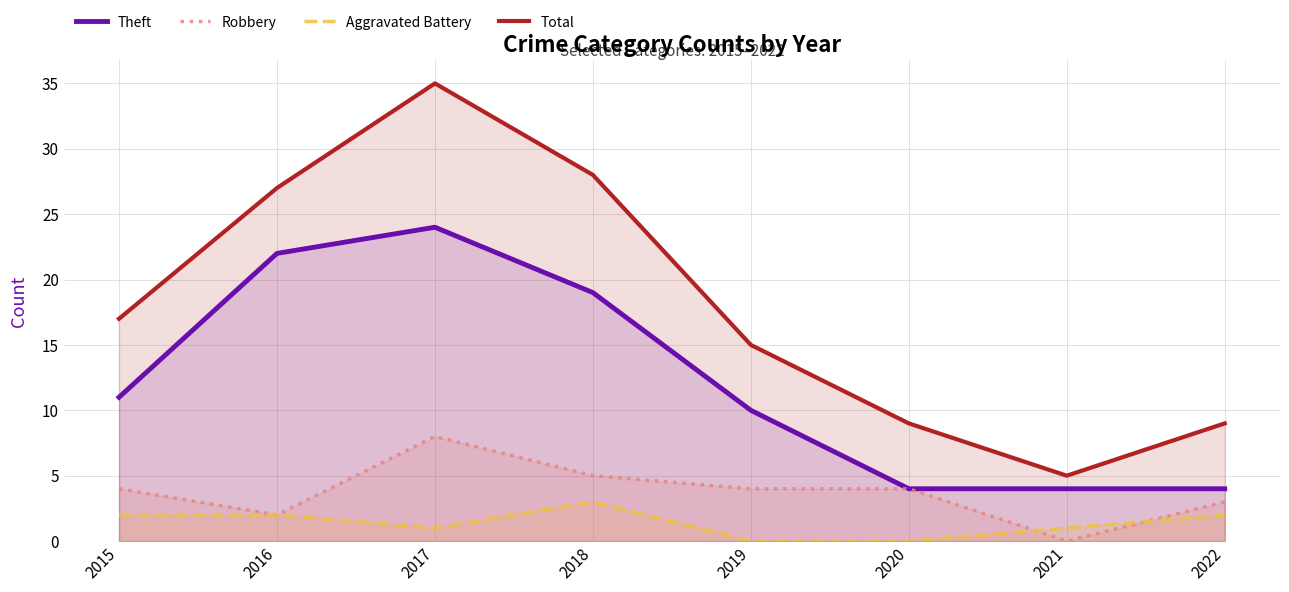

How many categories are shown in the chart?

8